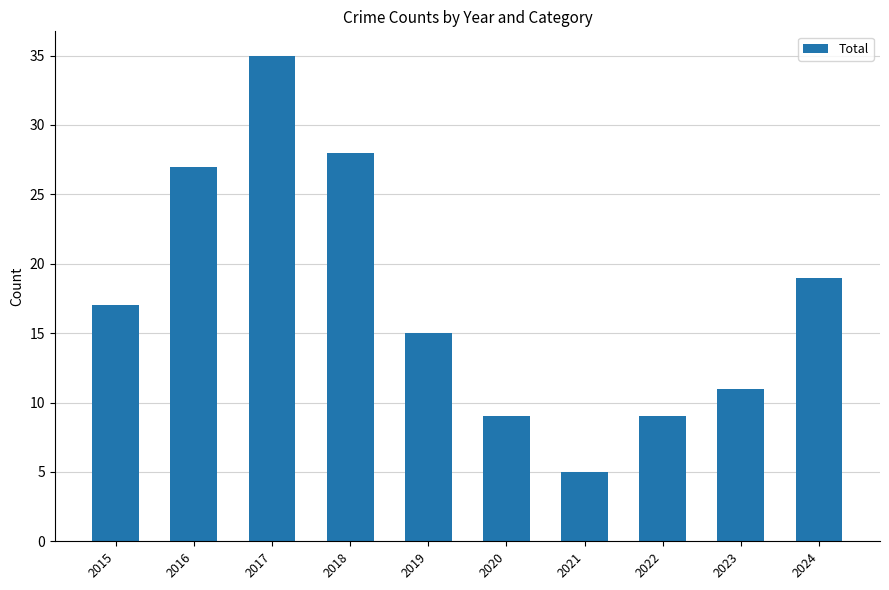

What is the approximate value at 2020?

9